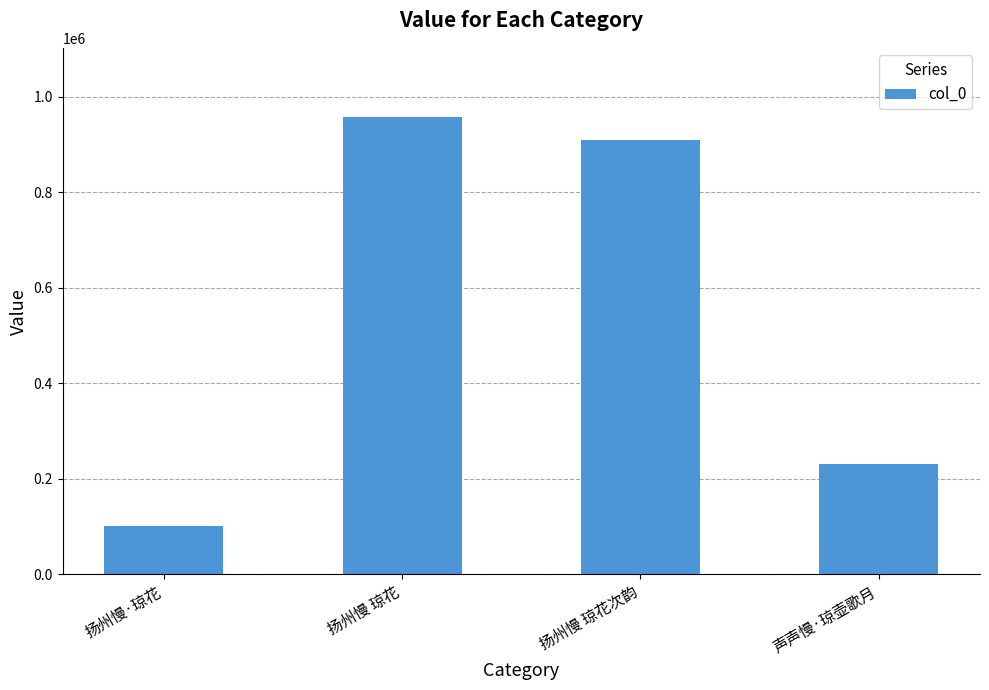

What is the label of the 2nd bar from the right?

扬州慢 琼花次韵